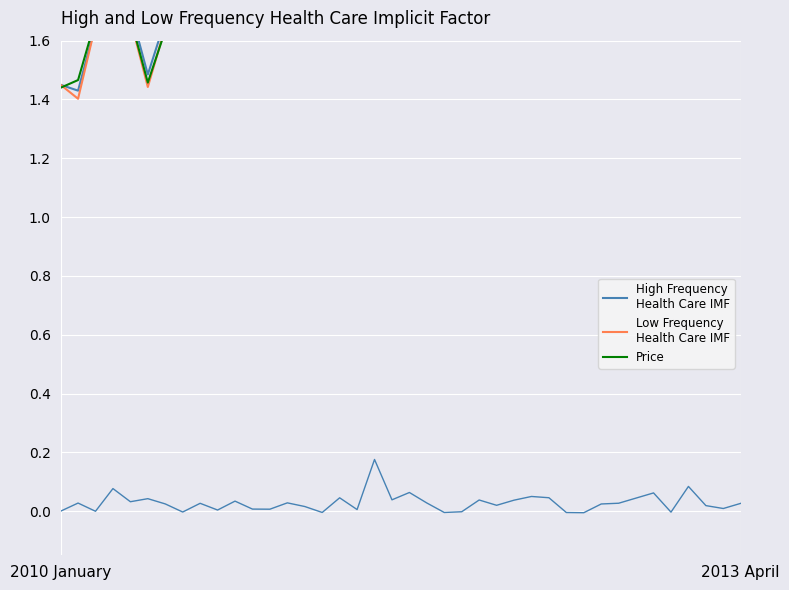

In Low Frequency
Health Care IMF, how many points are higher than both neighbors (excluding endpoints)?

8